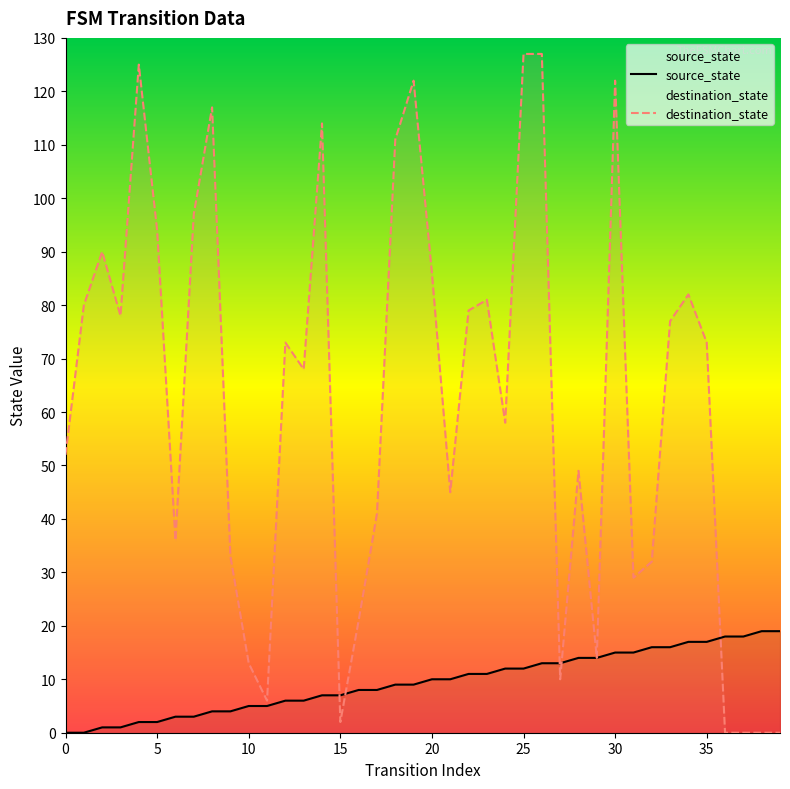

At how many categories does at least one series exceed 126?

2